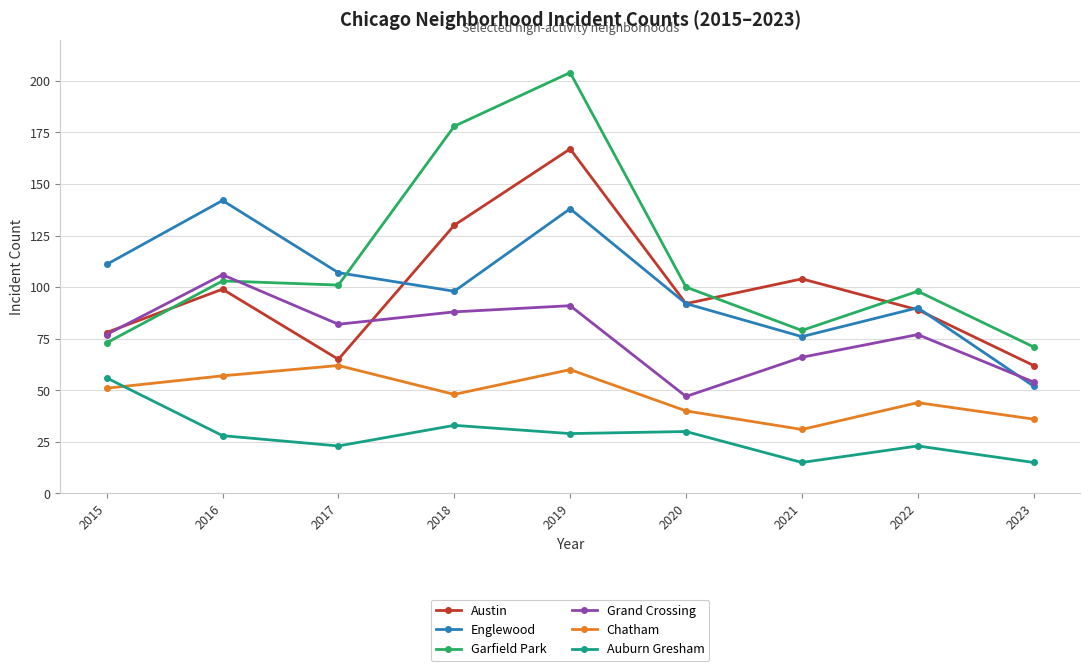

Which series has the largest range (max minus min)?

Garfield Park